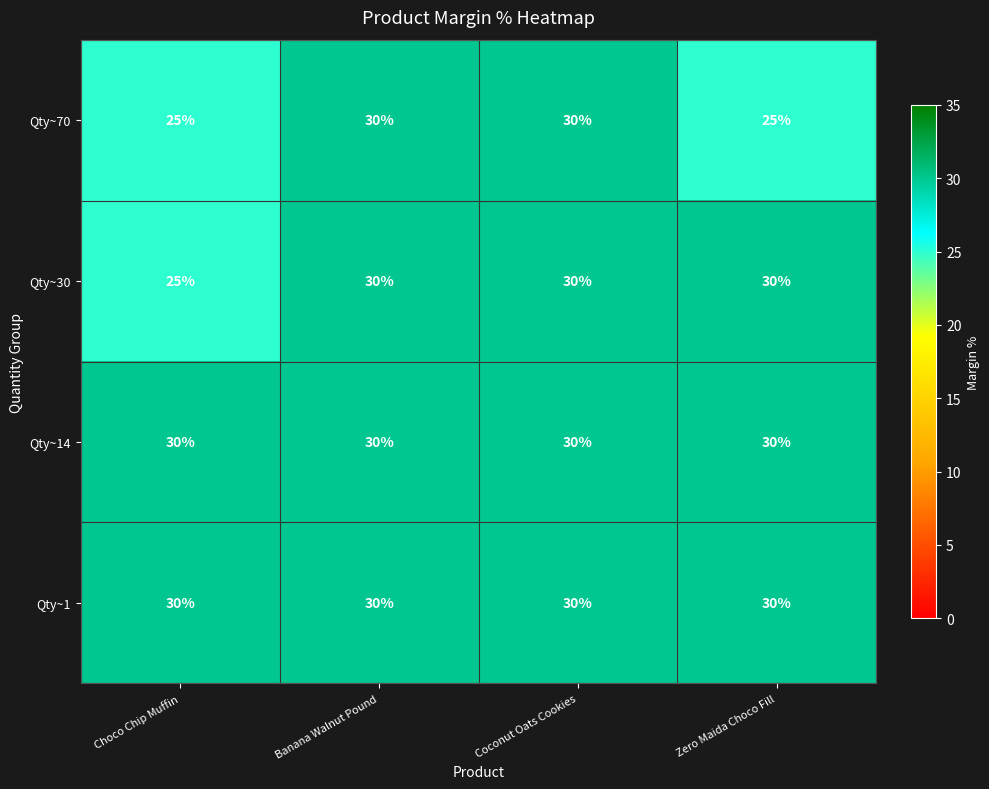

Reading left to right, what are all the values shown in this chart?

Qty~70: 25	30	30	25
Qty~30: 25	30	30	30
Qty~14: 30	30	30	30
Qty~1: 30	30	30	30